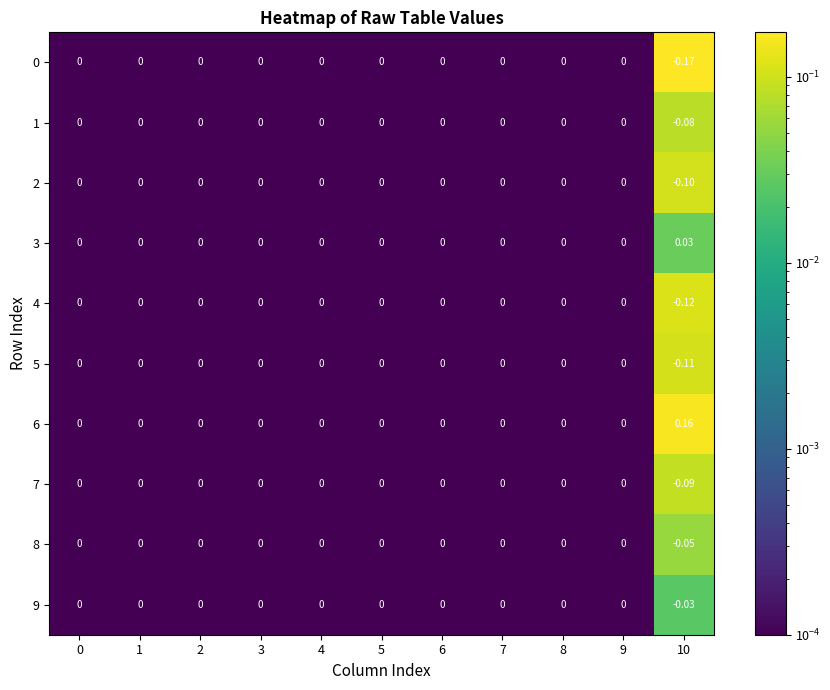

Is the value of 9 at 10 greater than the value of 3 at 2?

No